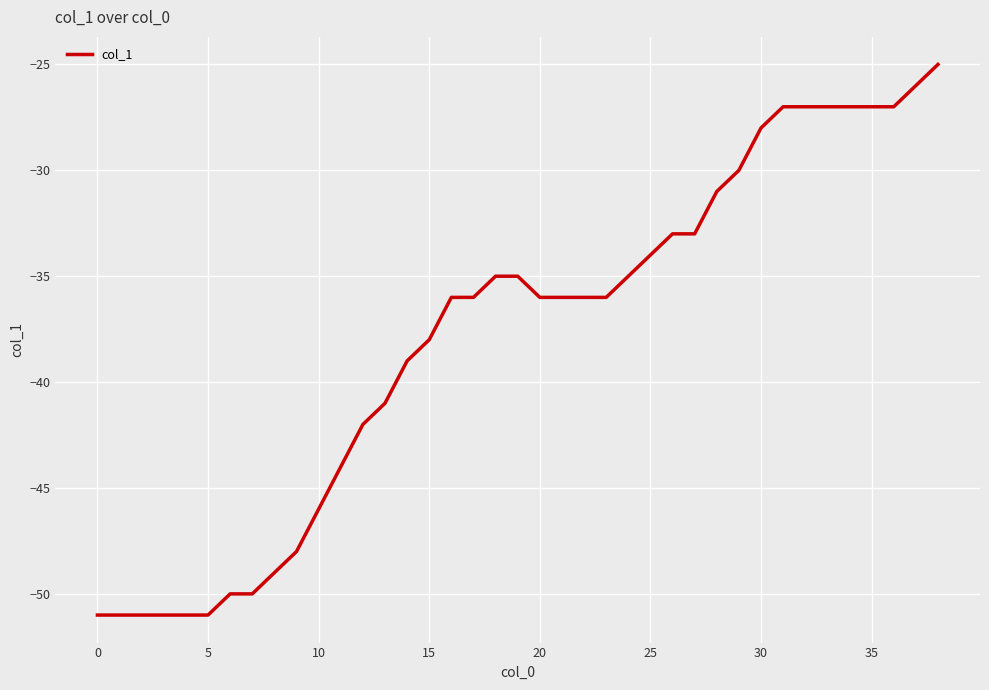

What is the minimum value shown in the chart?

-51